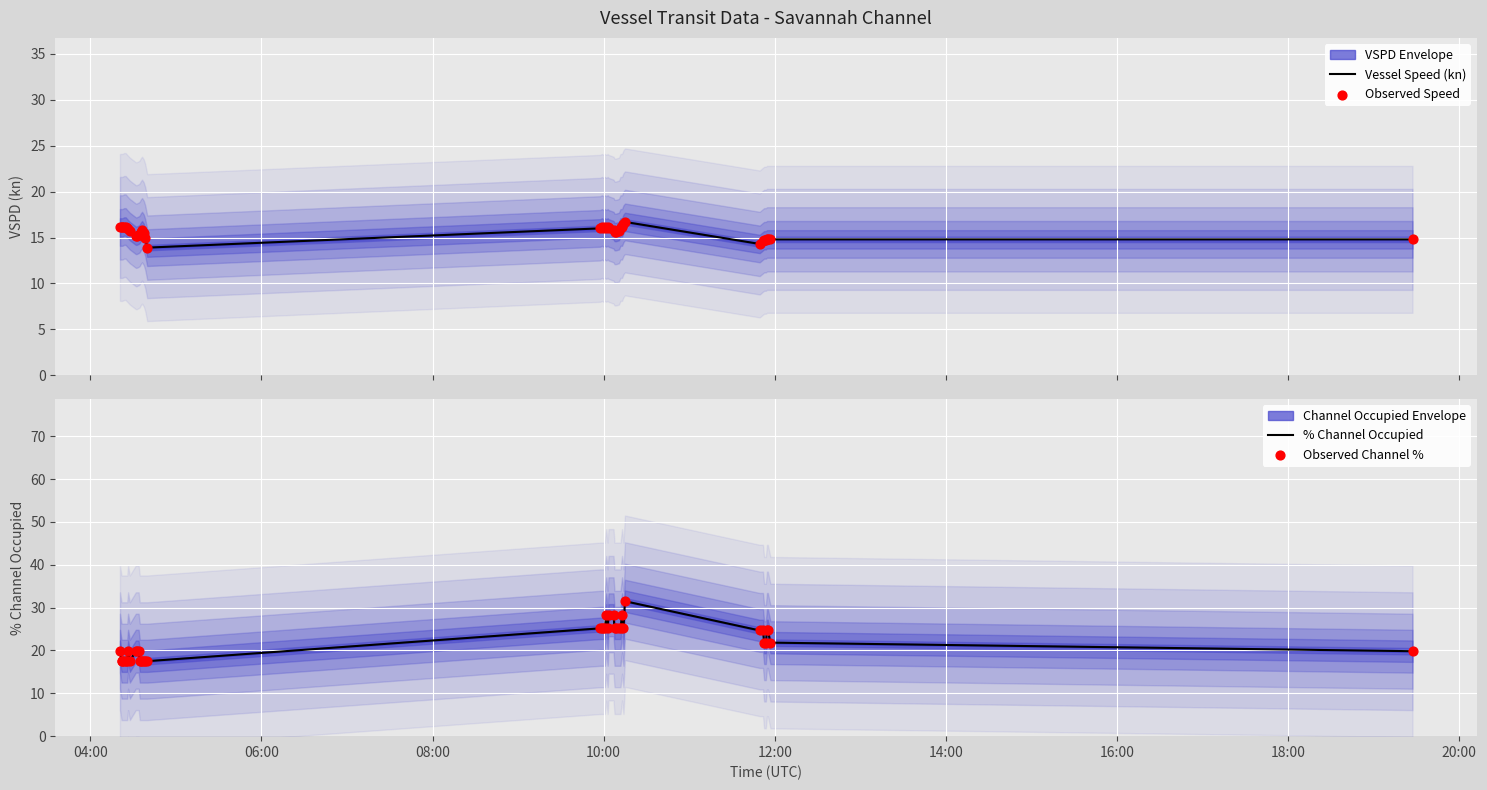

Which series contains the lowest Y value?

Vessel Speed (kn)